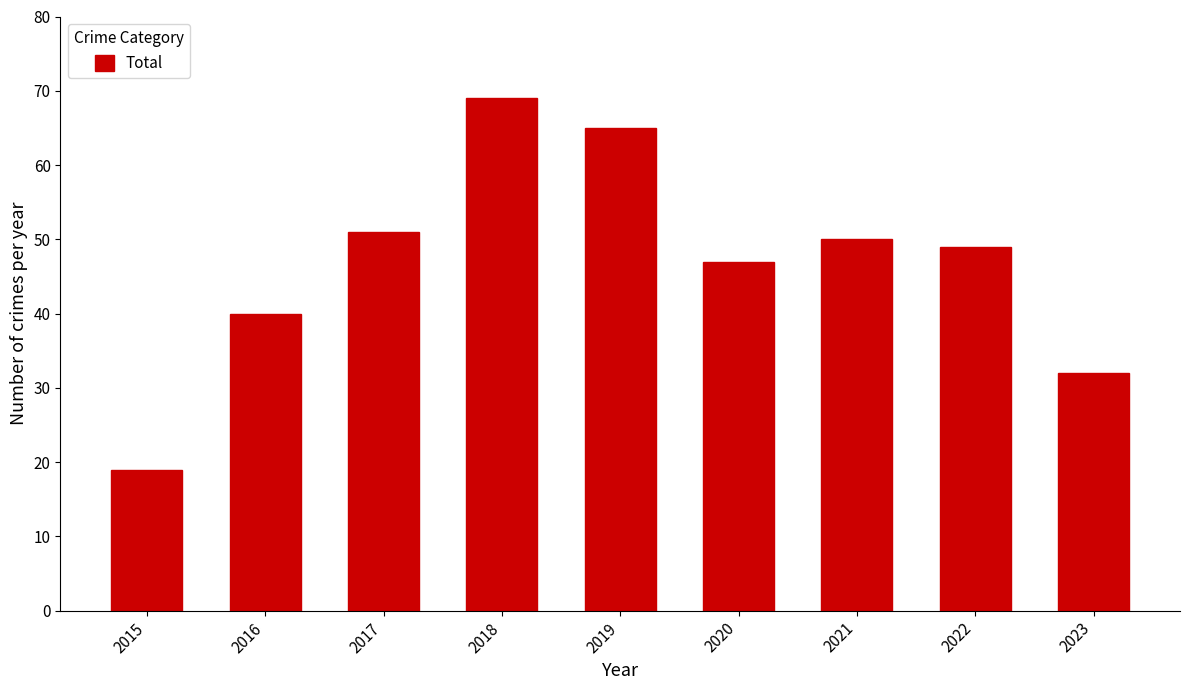

What is the average value?

47